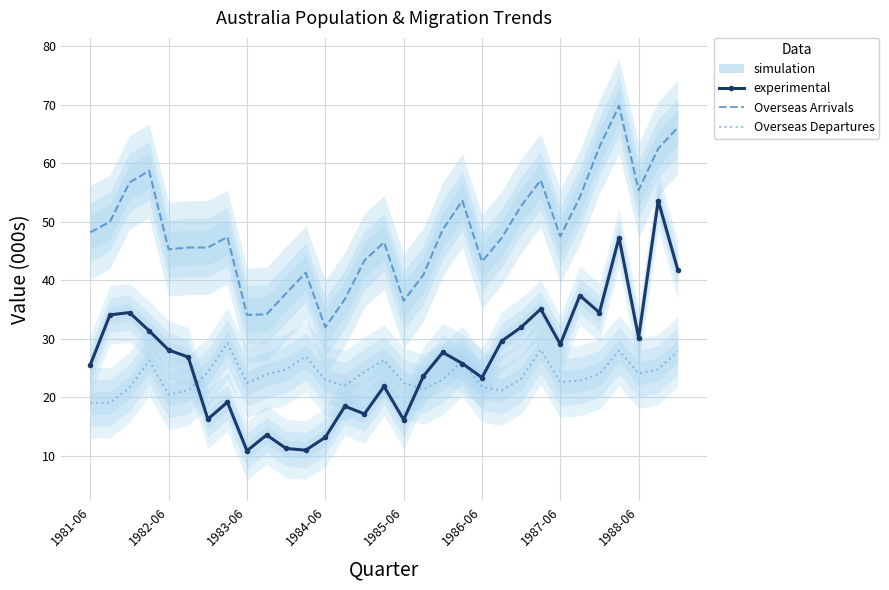

In Overseas Arrivals, how many points are lower than both neighbors (excluding endpoints)?

7